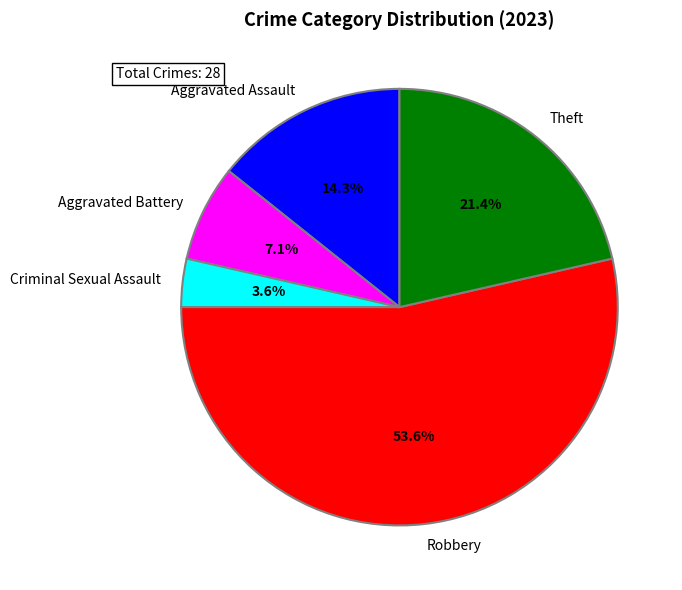

To the nearest percent, what percentage of the pie is Theft?

21%